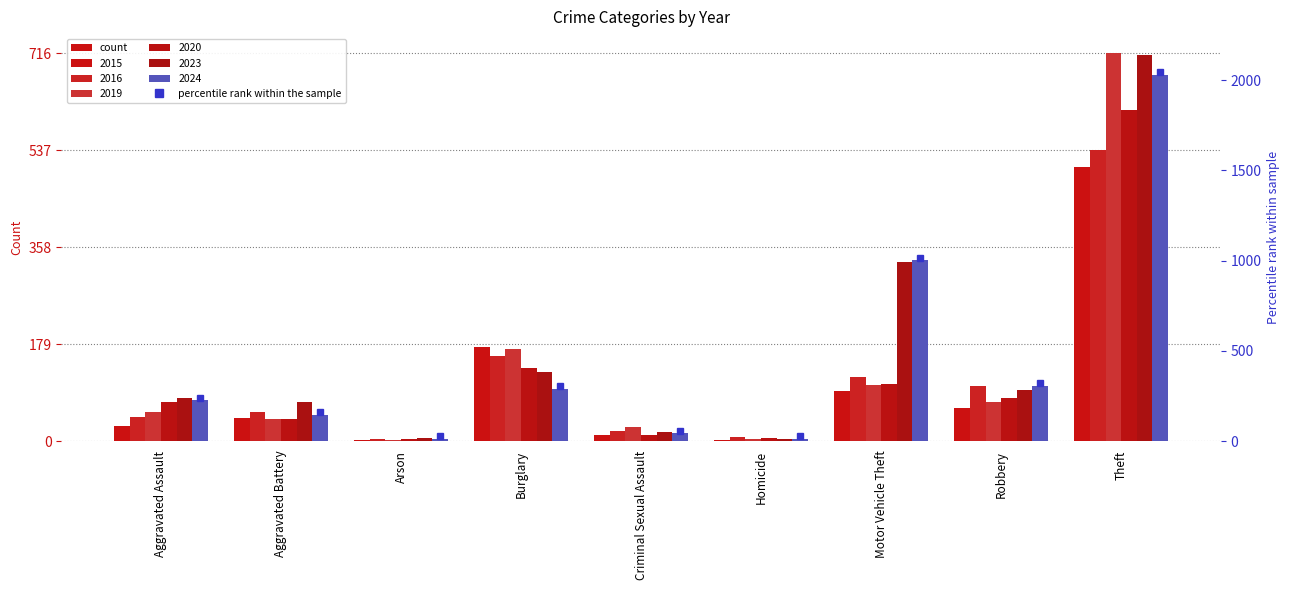

What position from the right is Criminal Sexual Assault?

5